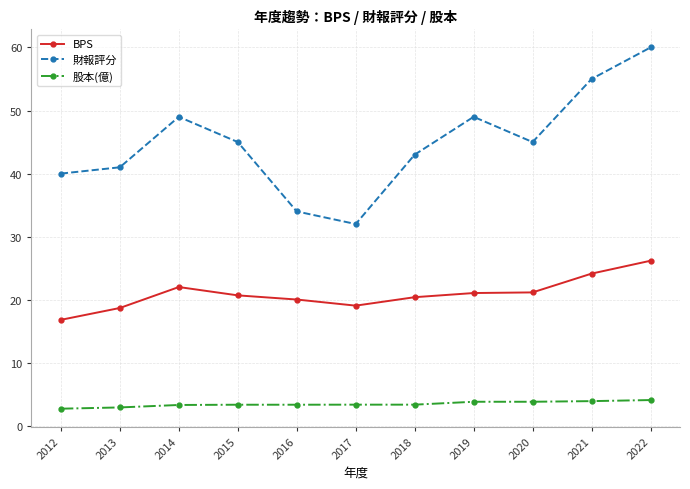

What is the approximate value of BPS at 2014?

22.0